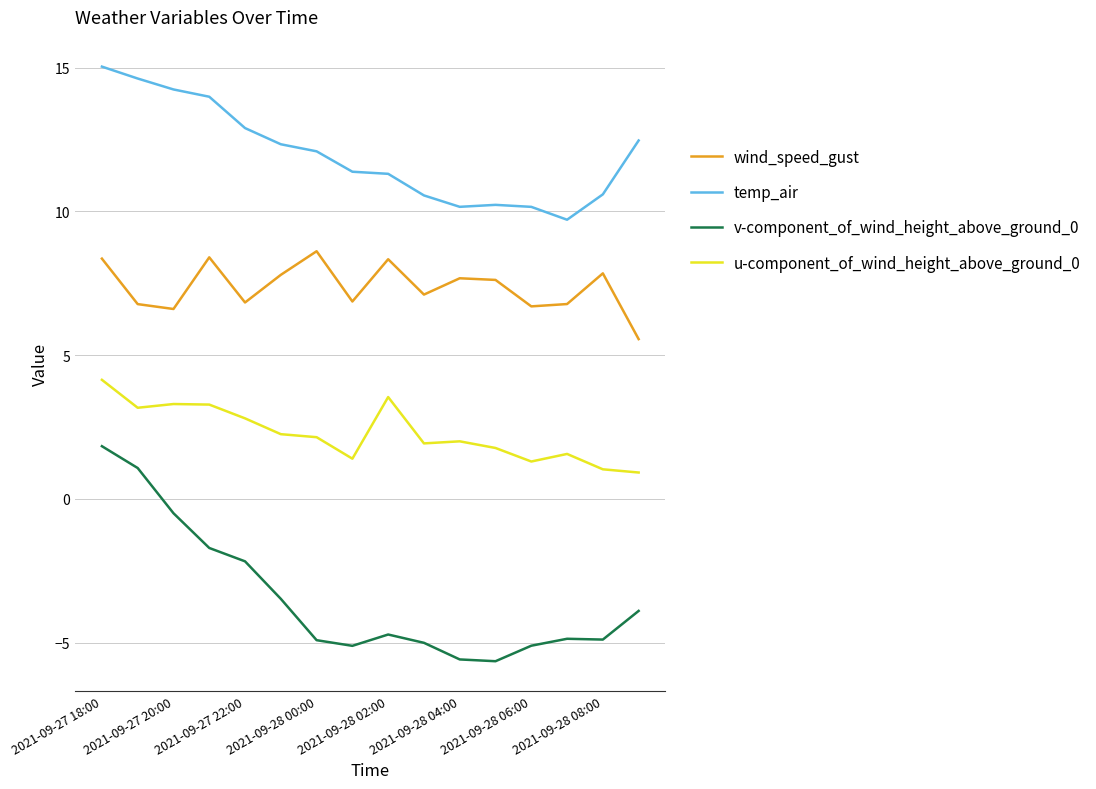

True or false: wind_speed_gust and u-component_of_wind_height_above_ground_0 cross at least once.

False